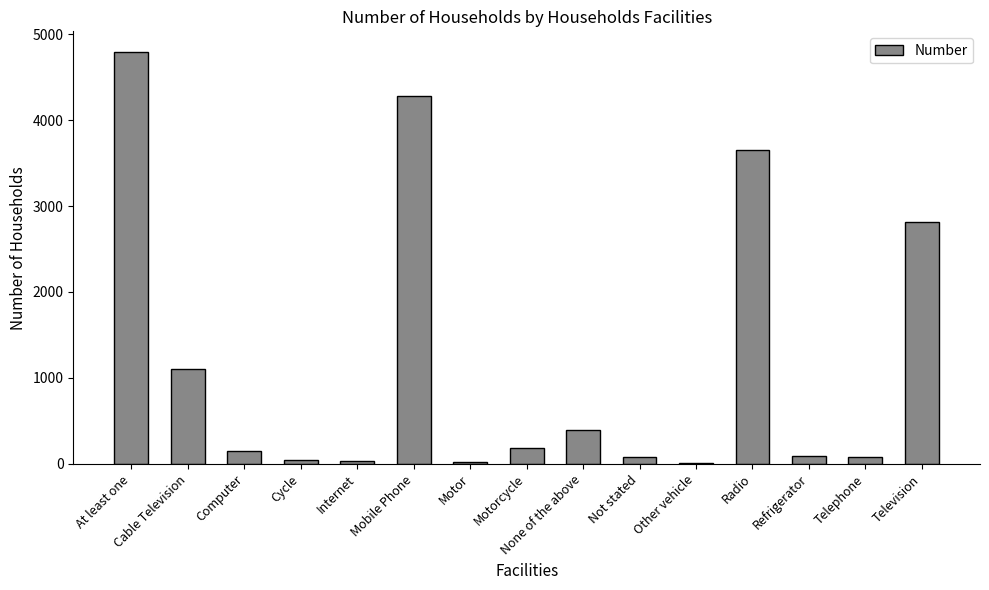

What is the ratio of the value at Cable Television to the value at Computer?

7.4